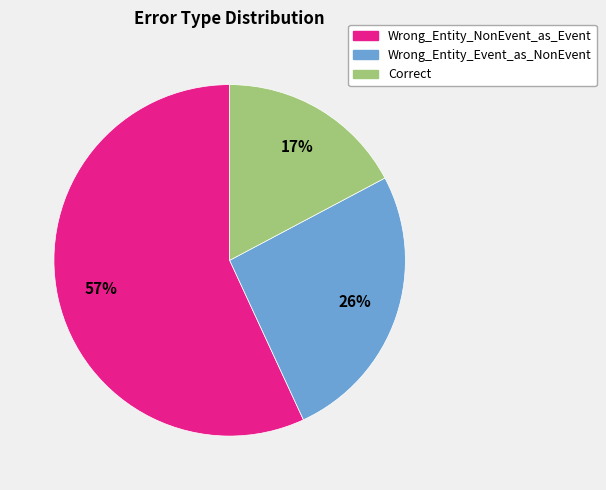

To the nearest percent, what is the difference between the largest and smallest slice percentages?

40%